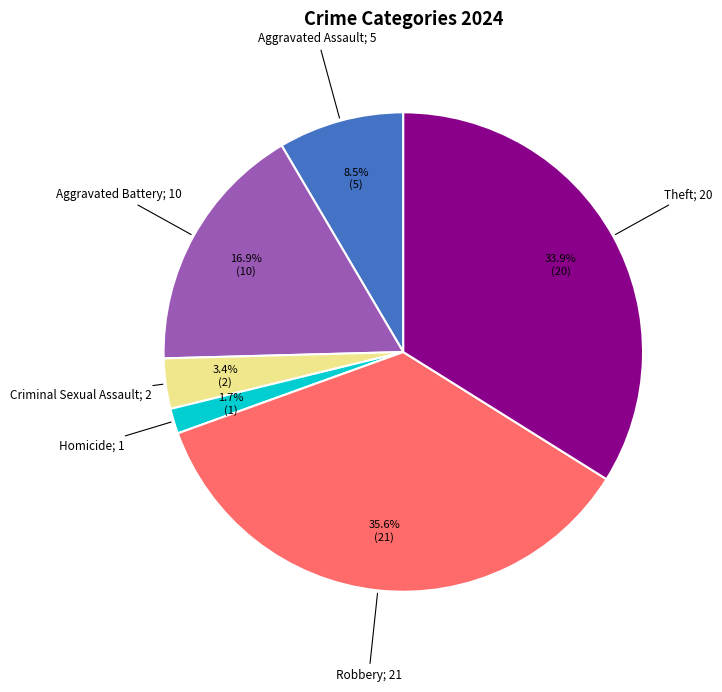

Is there a majority slice in this chart?

No